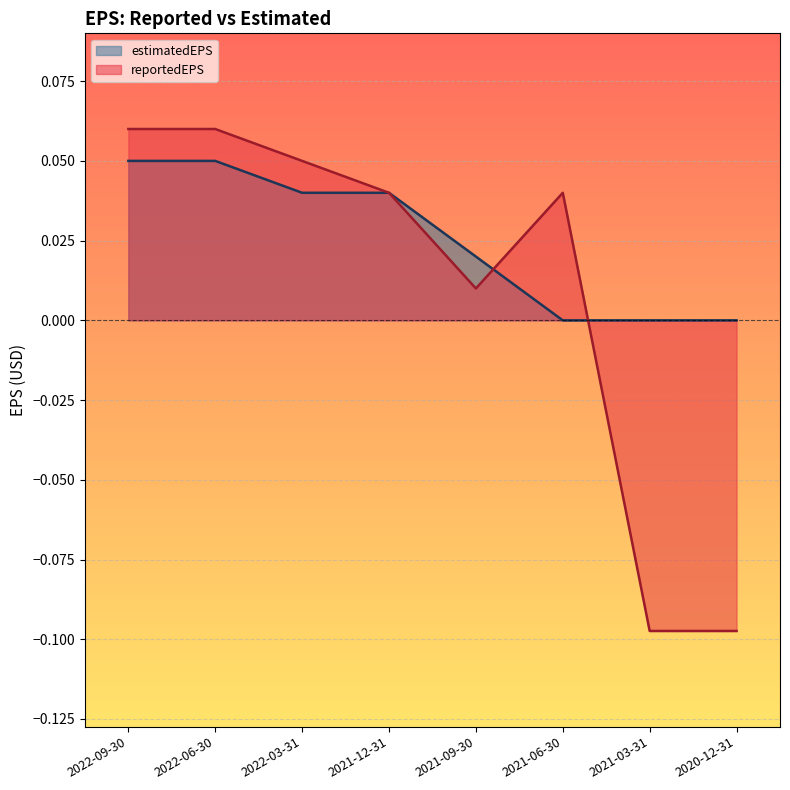

Where is the first local maximum for reportedEPS?

2021-06-30